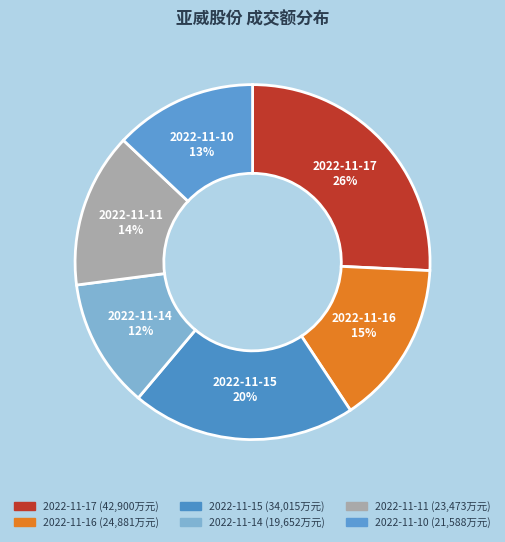

Rank the categories by value from highest to lowest.

2022-11-17, 2022-11-15, 2022-11-16, 2022-11-11, 2022-11-10, 2022-11-14